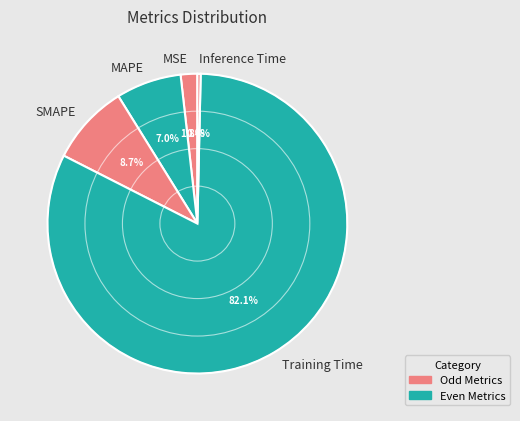

To the nearest percent, what is the difference between the largest and smallest slice percentages?

82%